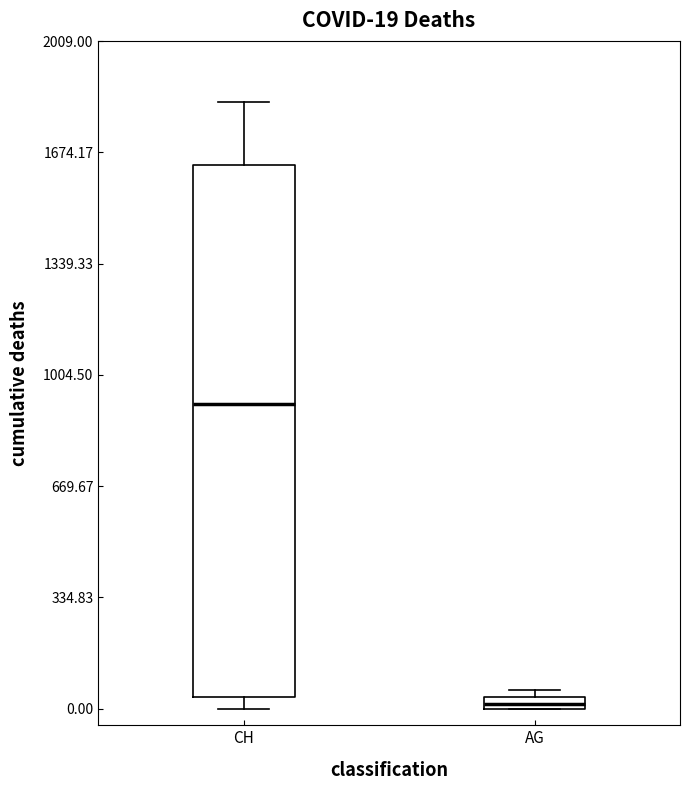

Which box has the lowest median line?

AG